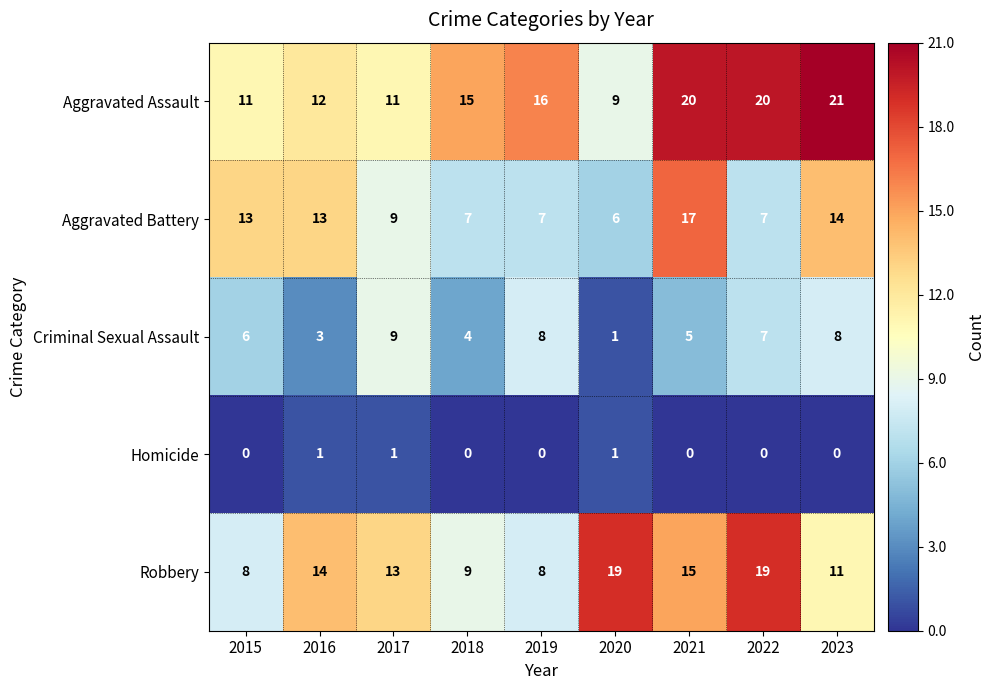

How many data points does each series have?

9